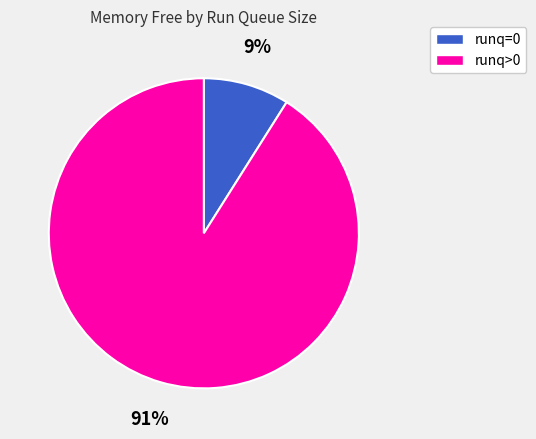

To the nearest percent, what is the difference between the largest and smallest slice percentages?

82%